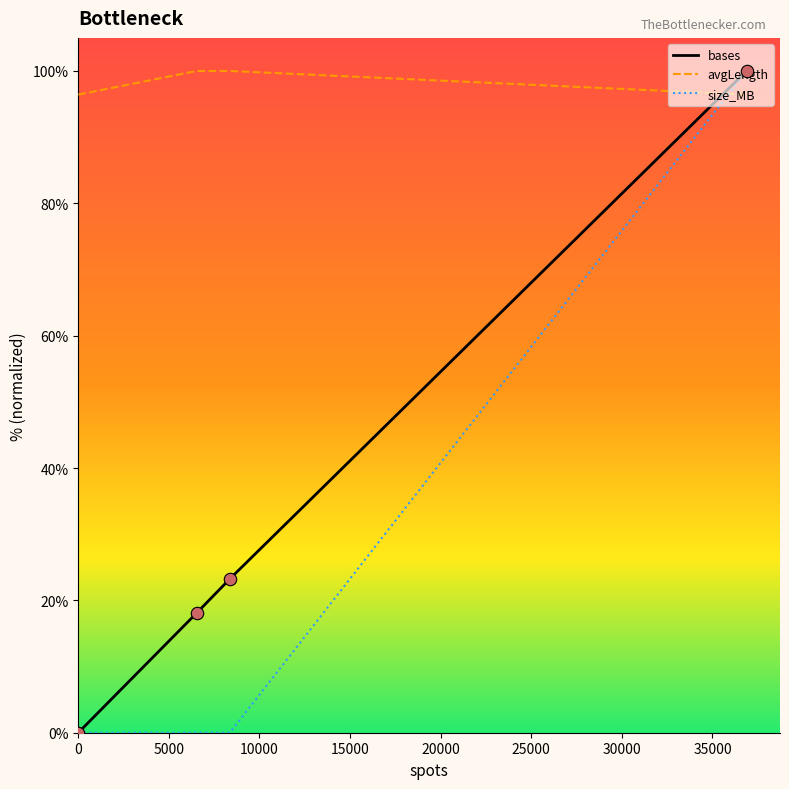

Which series has the largest range (max minus min)?

size_MB